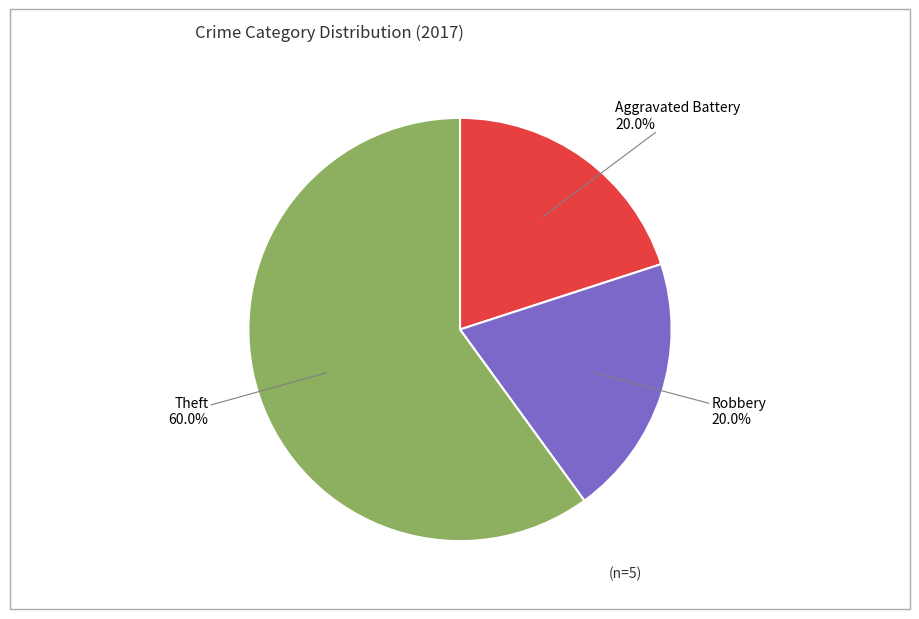

What percentage is the Aggravated Battery slice, to the nearest percent?

20%